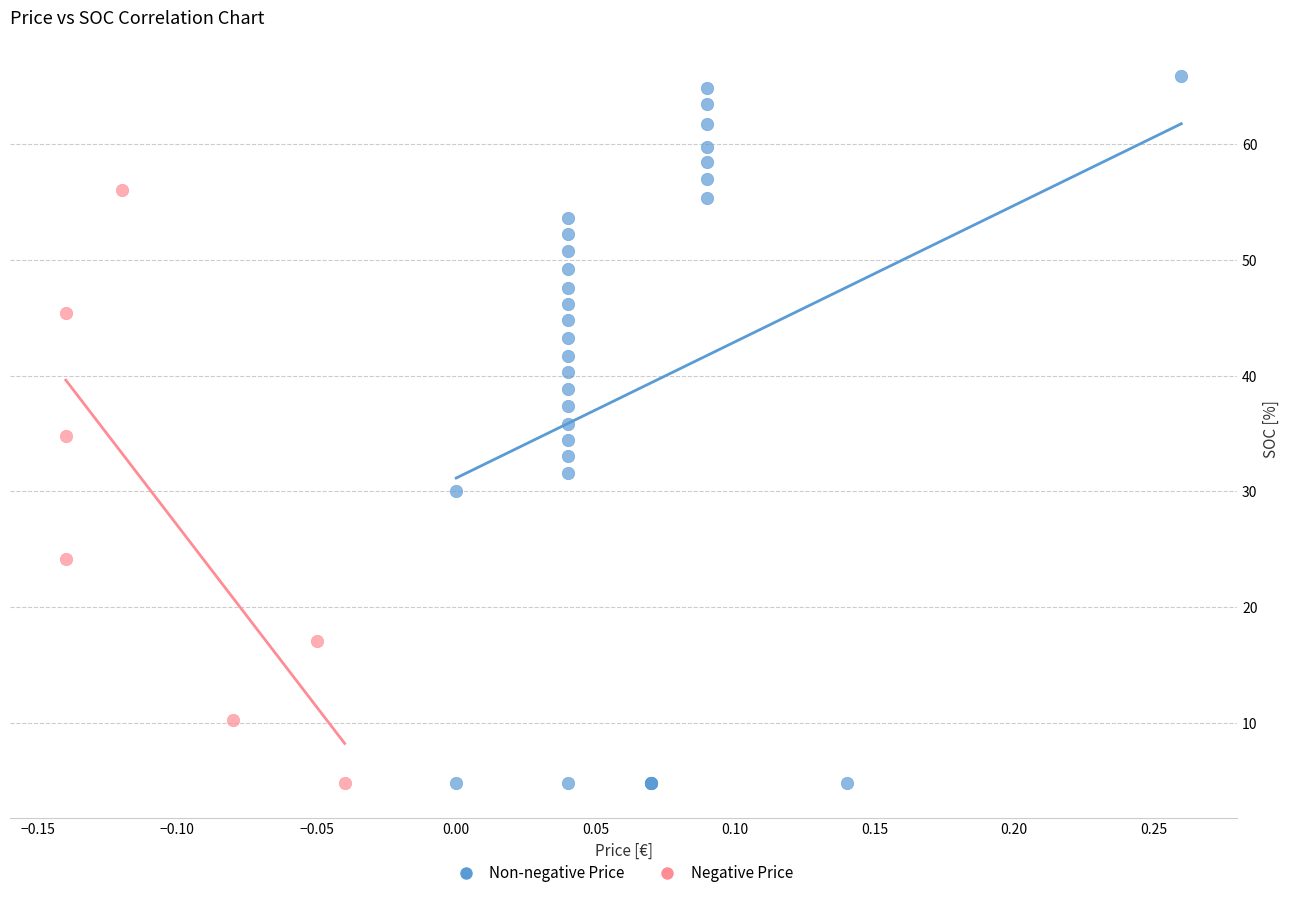

Which series has the widest spread of Y values?

Non-negative Price